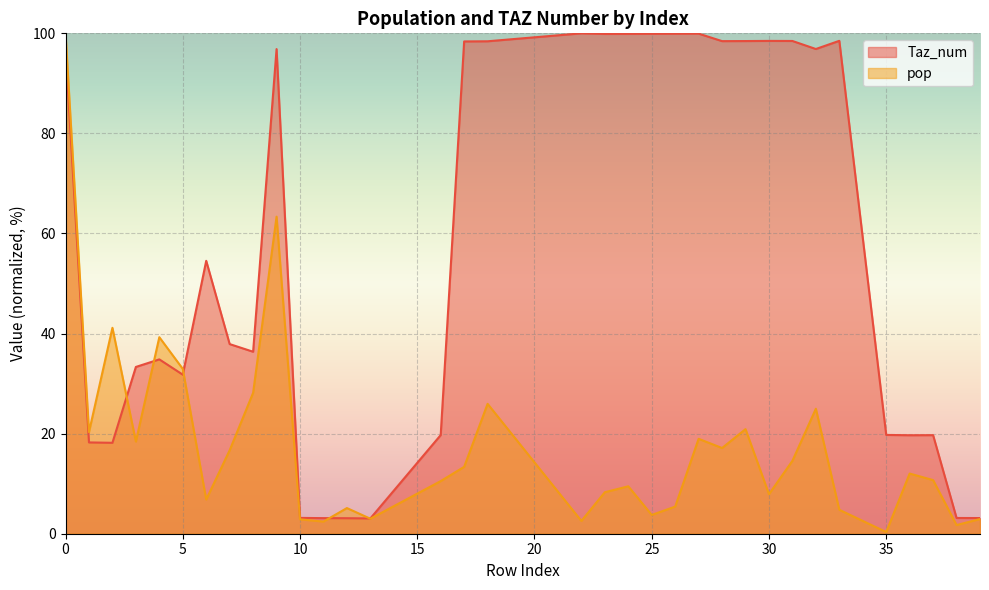

The value of pop at 1 is 20.3. True or false?

True